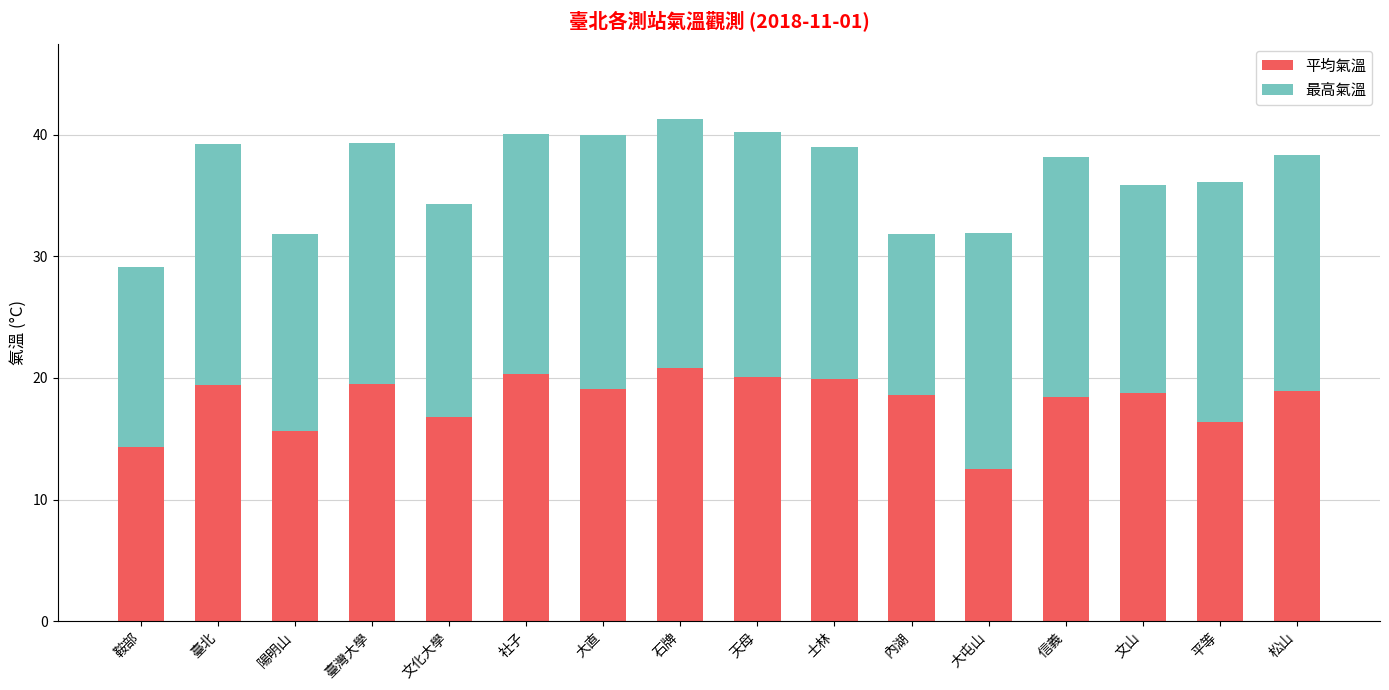

Is it true that 平均氣溫 equals 6.0 at 石牌?

False